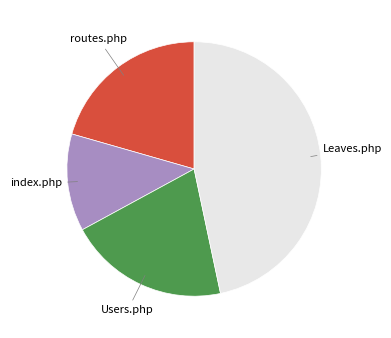

Is there any slice that represents more than half of the pie?

No